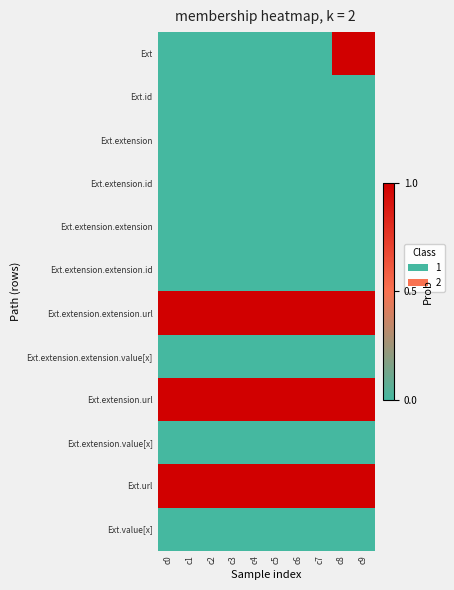

Between c3 and c2, which is larger?

c3